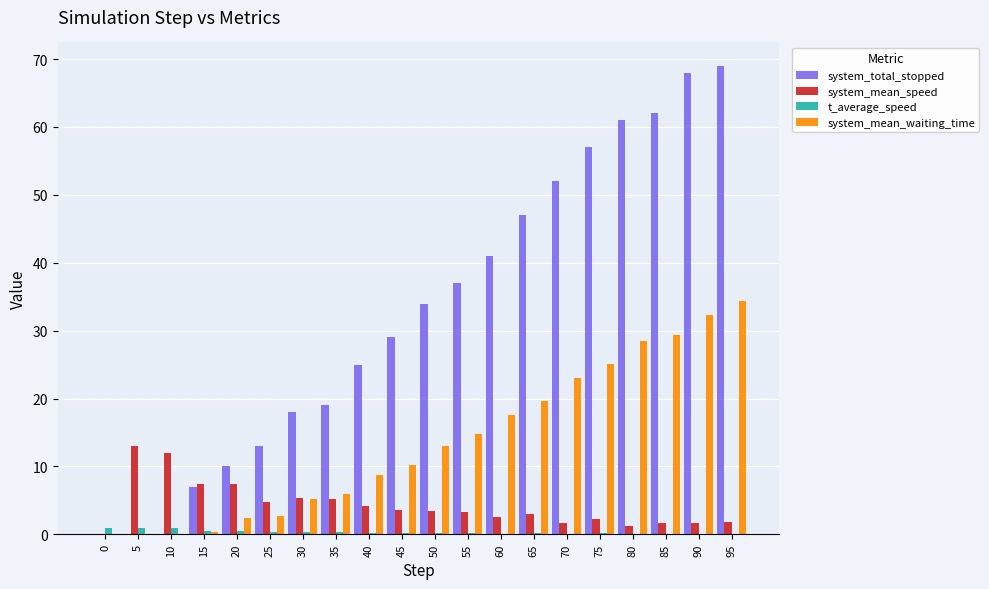

Which series changed the most between 15 and 70?

system_total_stopped